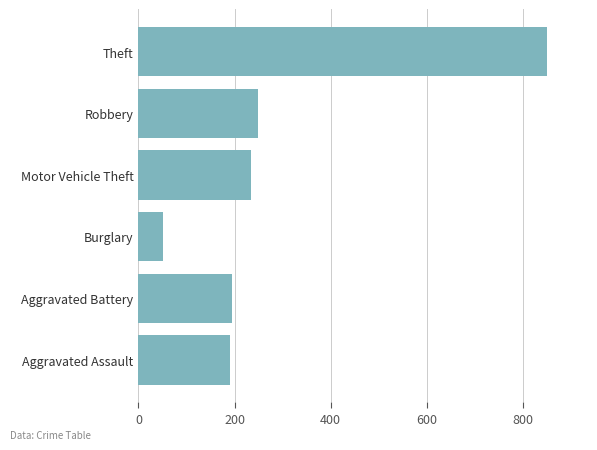

Which category has the highest value across all series?

Theft